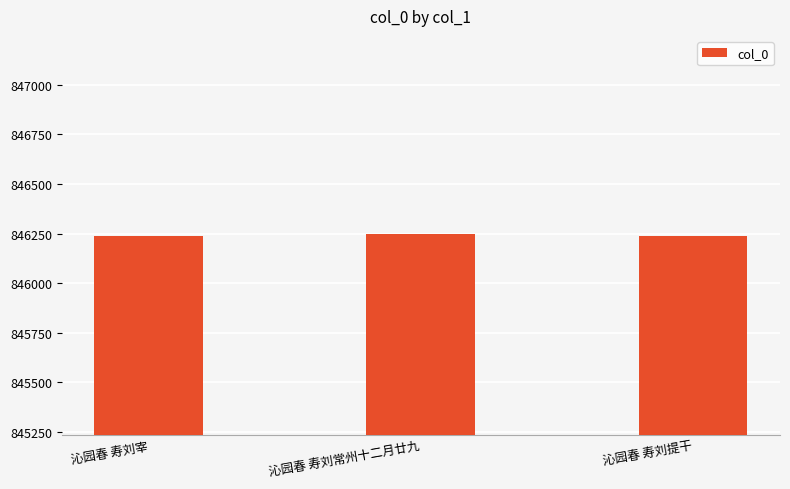

The value at 沁园春 寿刘提干 is 846237. True or false?

True